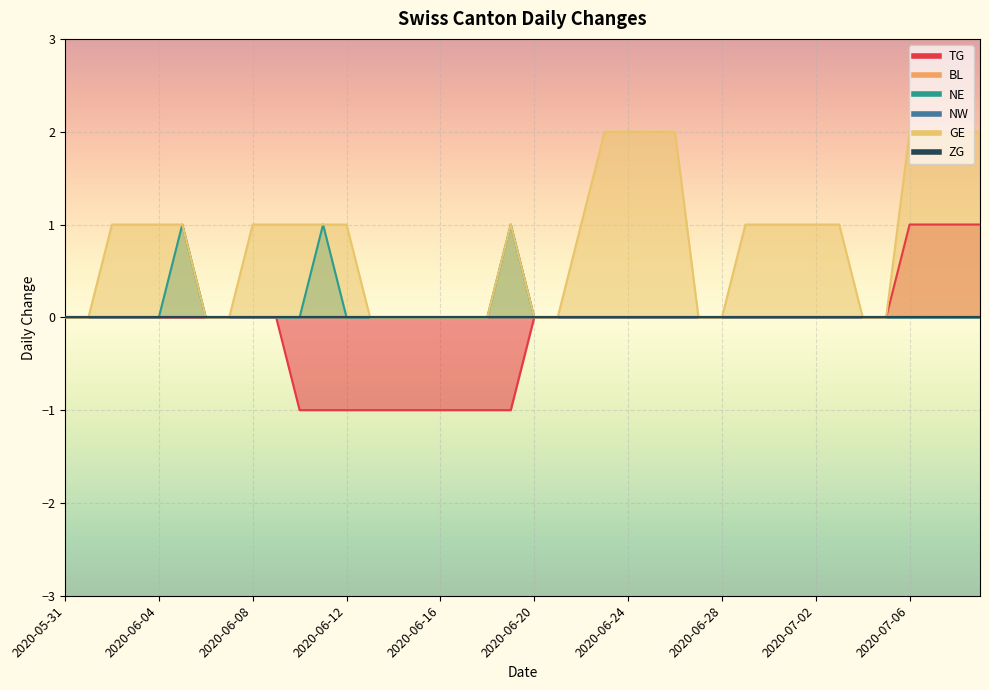

Reading left to right, extract all data points from this chart.

TG: 0	0	0	0	0	0	0	0	0	0	-1	-1	-1	-1	-1	-1	-1	-1	-1	-1	0	0	0	0	0	0	0	0	0	0	0	0	0	0	0	0	1	1	1	1
NE: 0	0	0	0	0	1	0	0	0	0	0	1	0	0	0	0	0	0	0	1	0	0	0	0	0	0	0	0	0	0	0	0	0	0	0	0	0	0	0	0
GE: 0	0	1	1	1	1	0	0	1	1	1	1	1	0	0	0	0	0	0	1	0	0	1	2	2	2	2	0	0	1	1	1	1	1	0	0	2	2	2	2